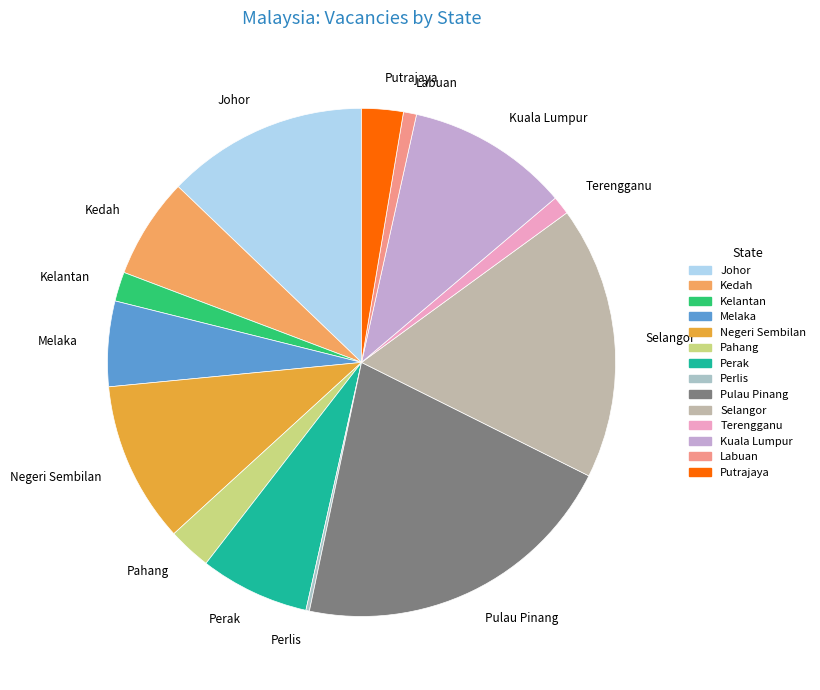

Between Kedah and Melaka, which is larger?

Kedah